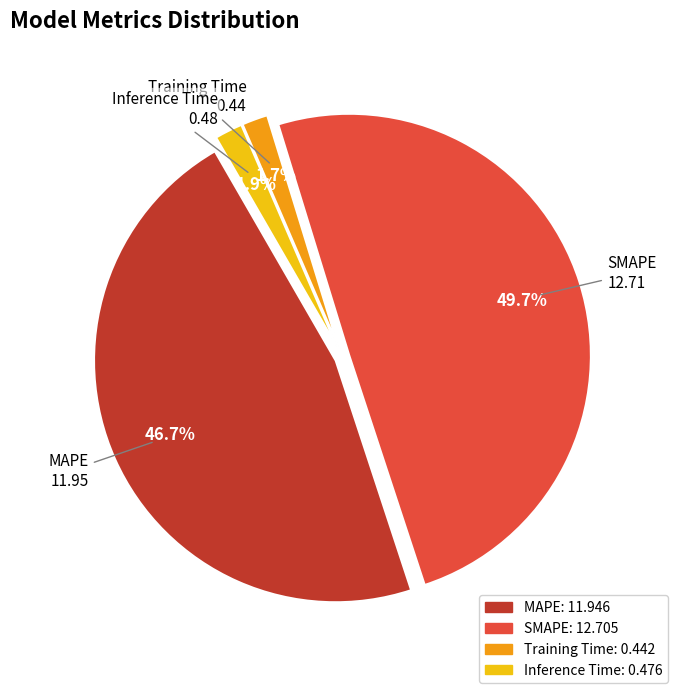

To the nearest percent, what percentage of the pie is MAPE?

47%